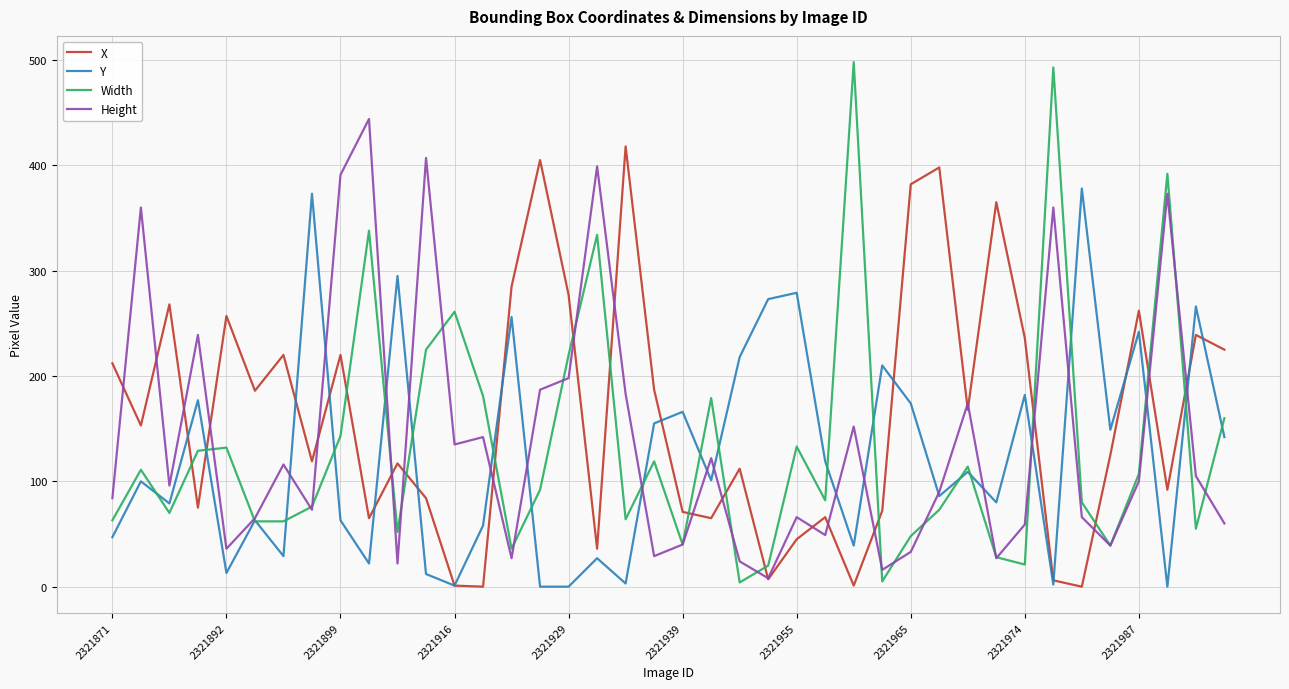

Count the number of categories in the chart.

40